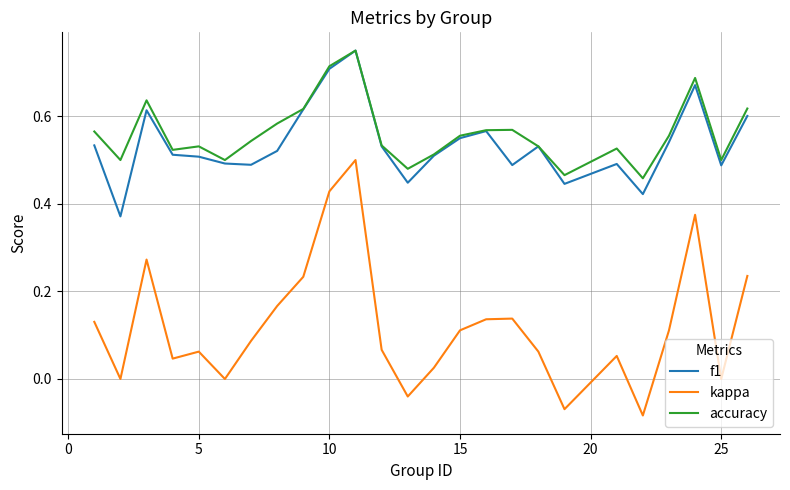

True or false: accuracy and kappa intersect in this chart.

False